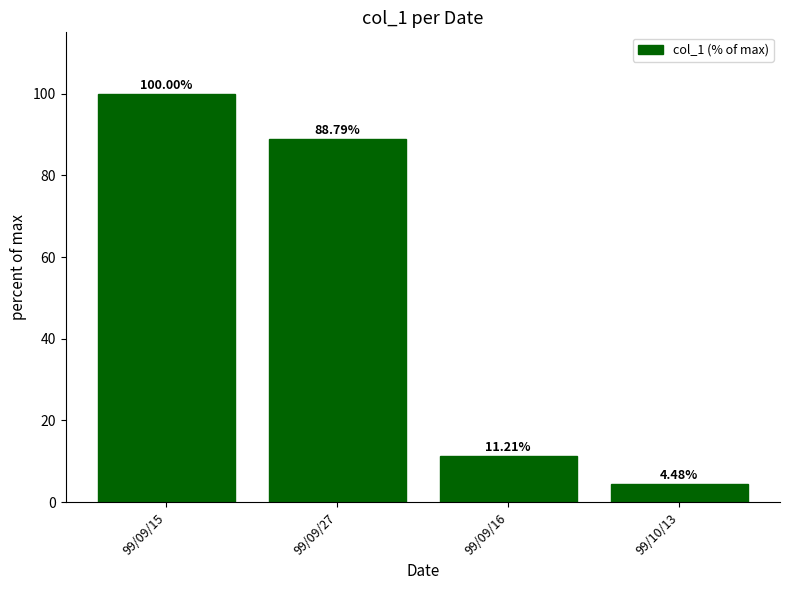

What is the difference between the maximum and minimum values?

95.5